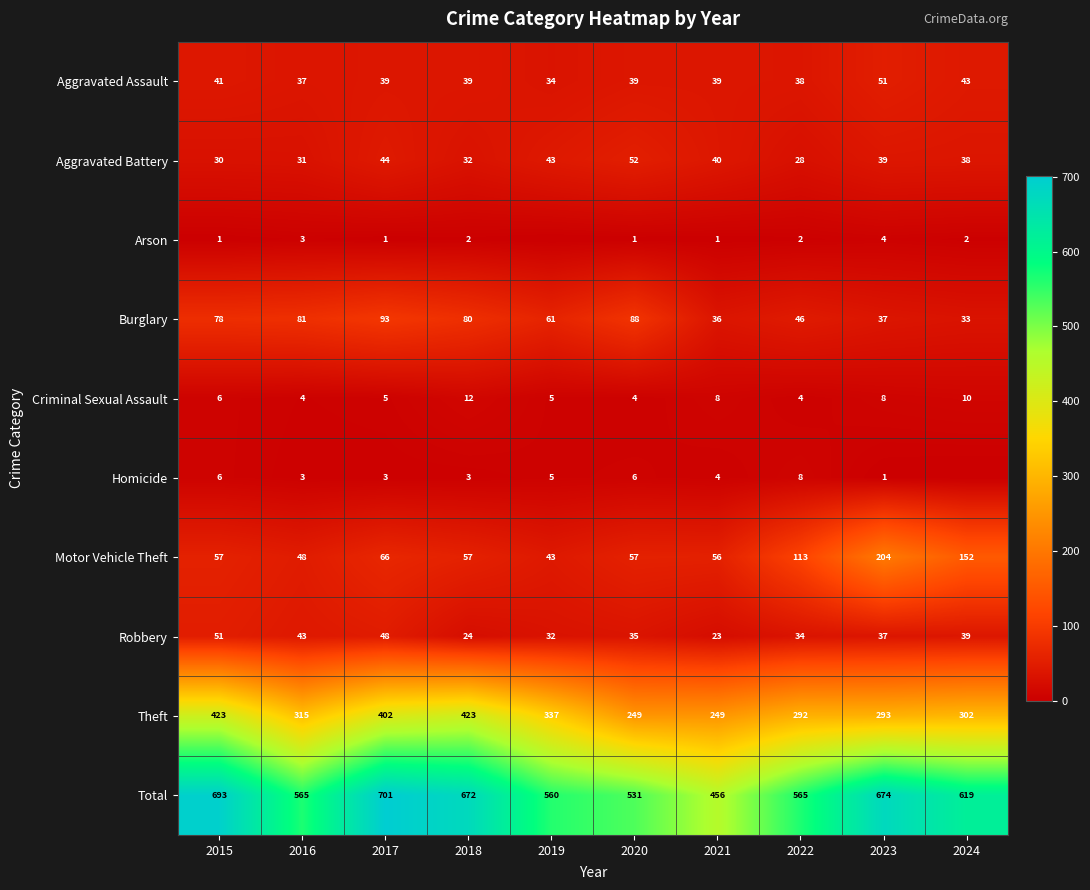

What is the difference between the highest and lowest values at 2018?

670